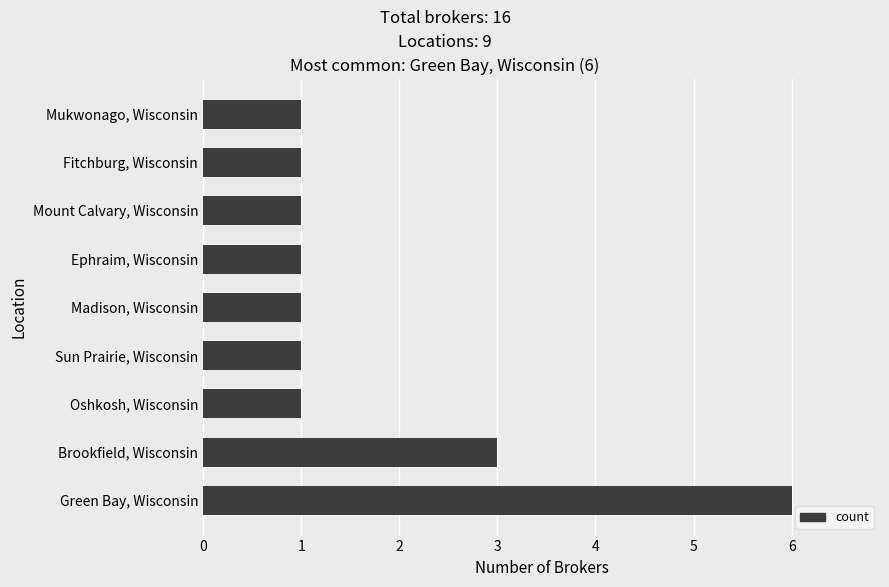

The chart shows a value of 1 at Fitchburg, Wisconsin. True or false?

True